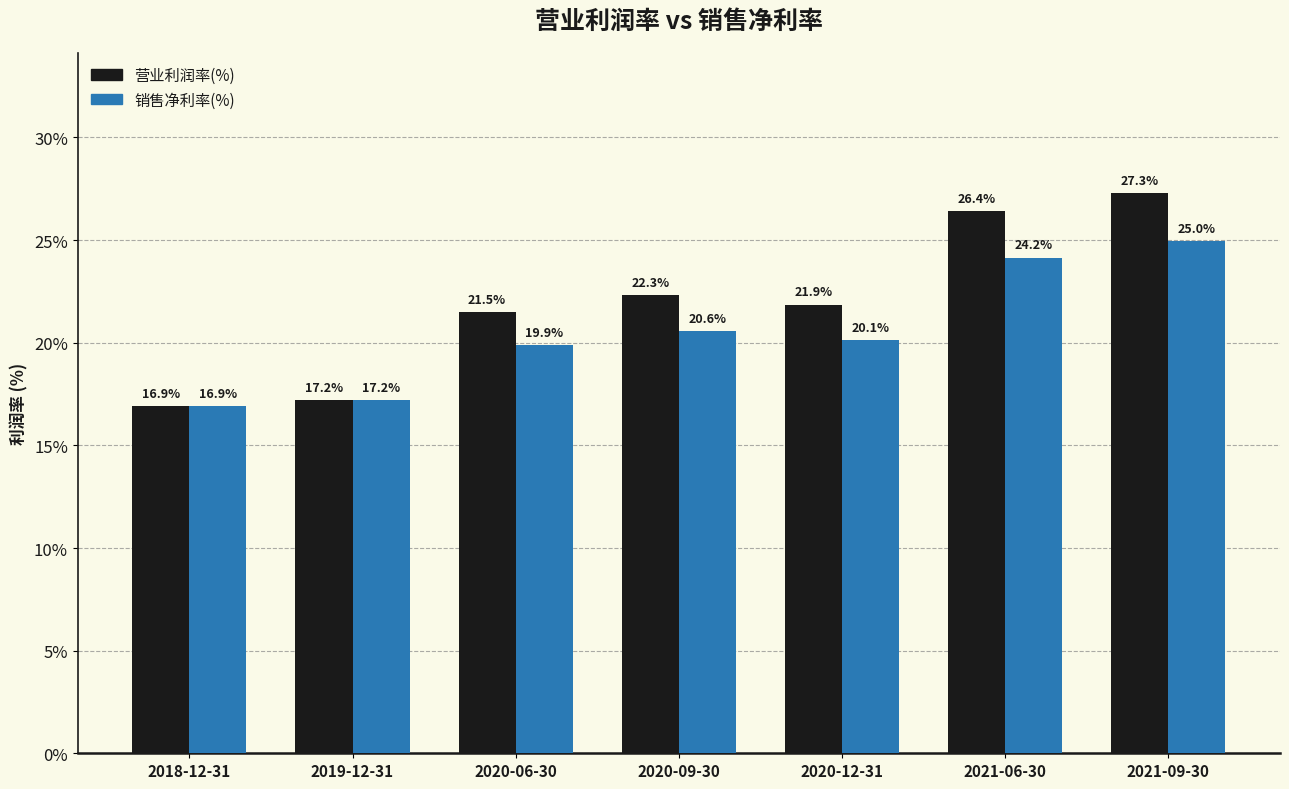

Is the value of 销售净利率(%) at 2019-12-31 greater than the value of 营业利润率(%) at 2020-09-30?

No